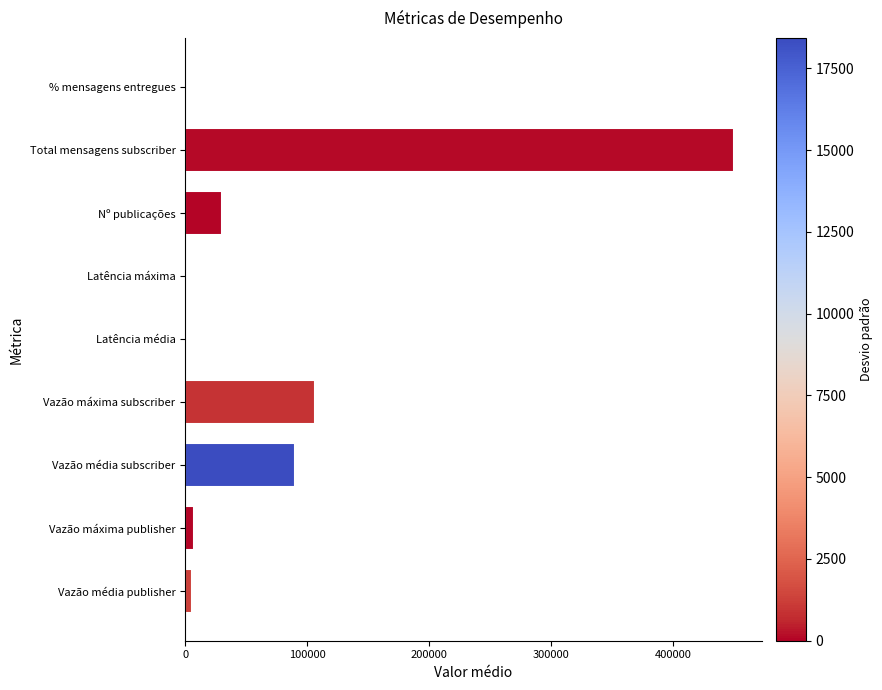

Approximately how many times larger is the value at Nº publicações compared to Vazão máxima subscriber?

0.3